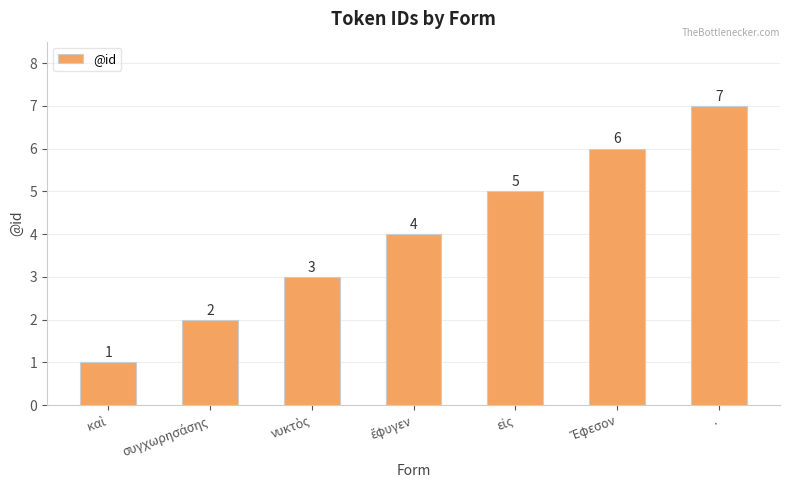

True or false: the data shows 10 at ..

False